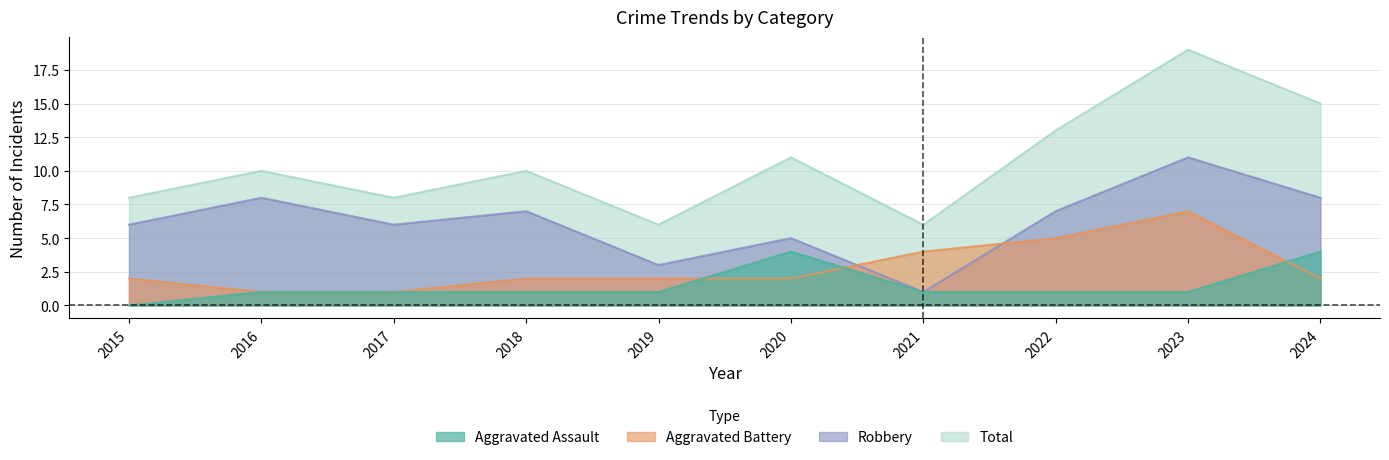

What is the maximum value for Aggravated Battery?

7